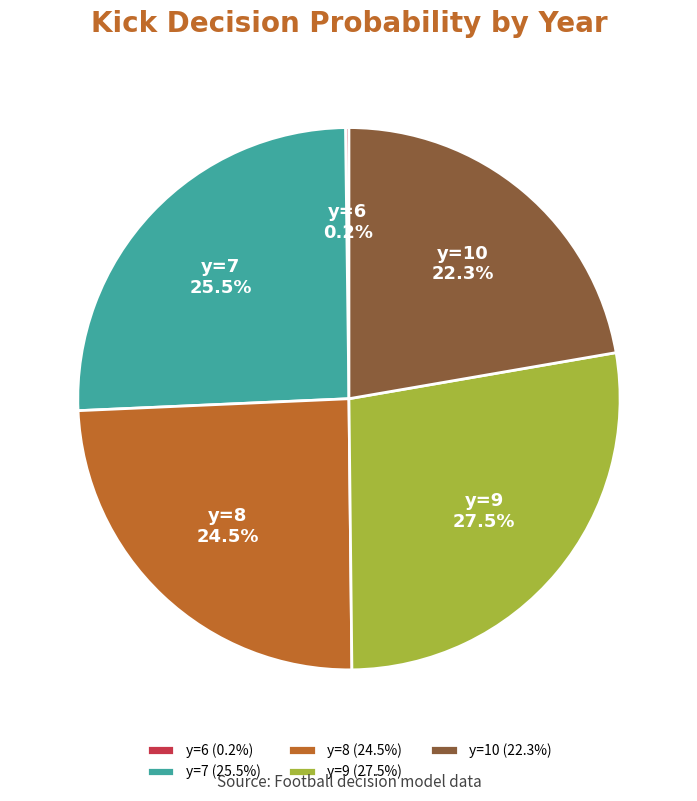

Is there a majority slice in this chart?

No